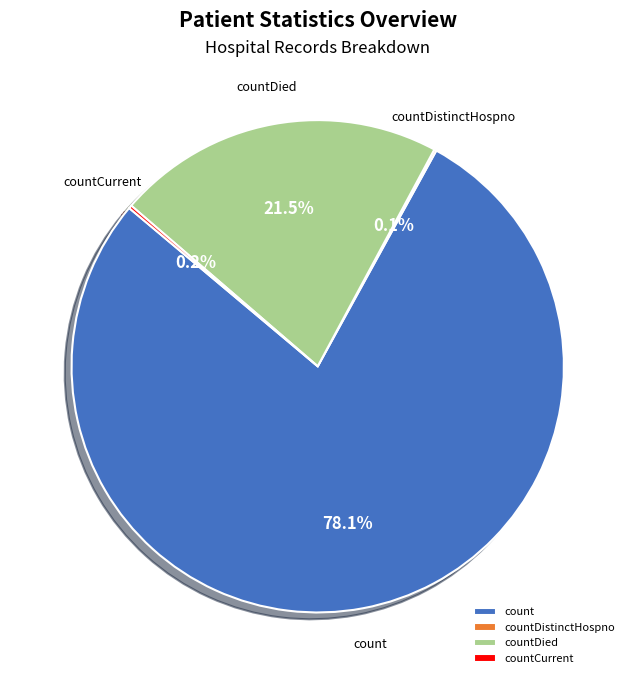

What portion of the pie excludes countDied?

78.5%